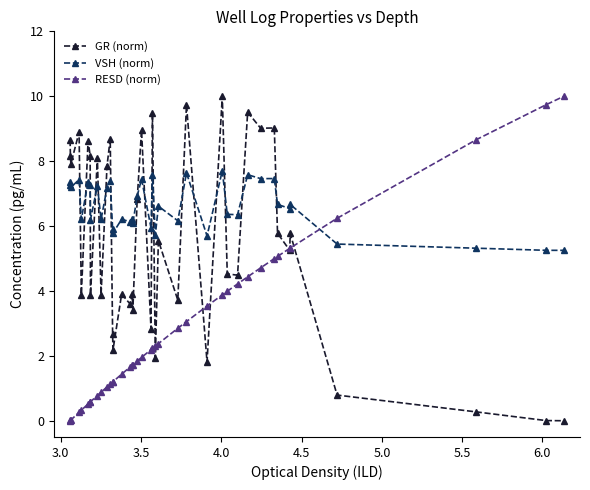

After their last crossing, which series has the higher values: VSH (norm) or GR (norm)?

VSH (norm)